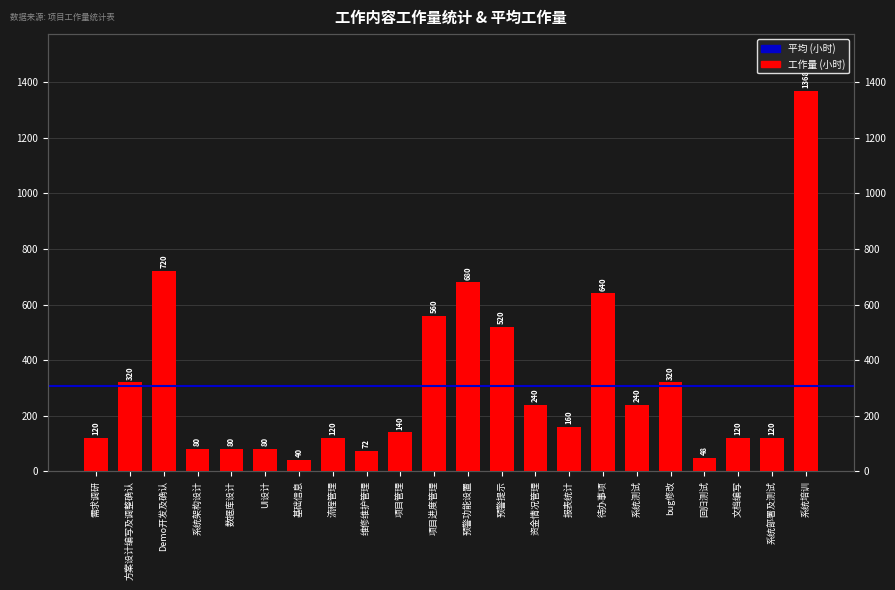

What is the average value?

309